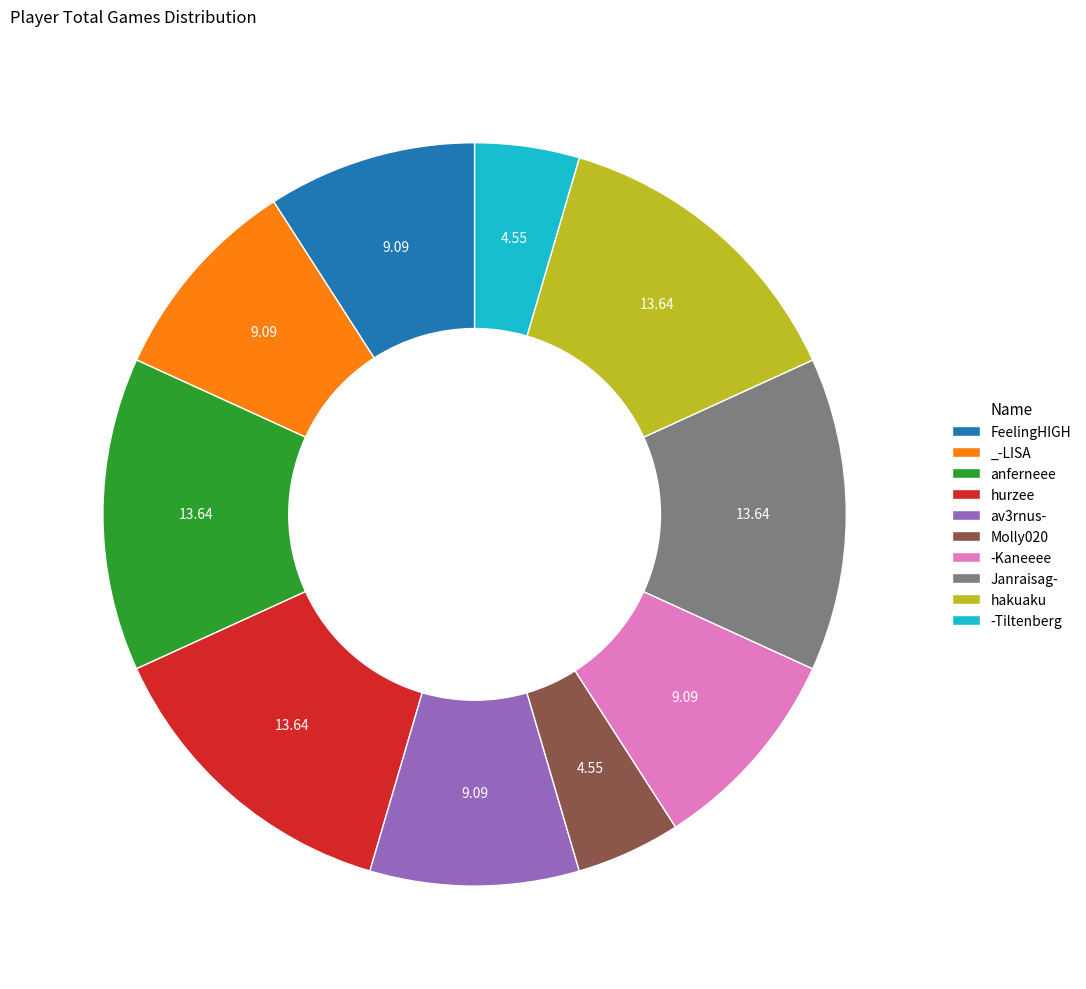

Does Janraisag- represent more than half of the total?

No